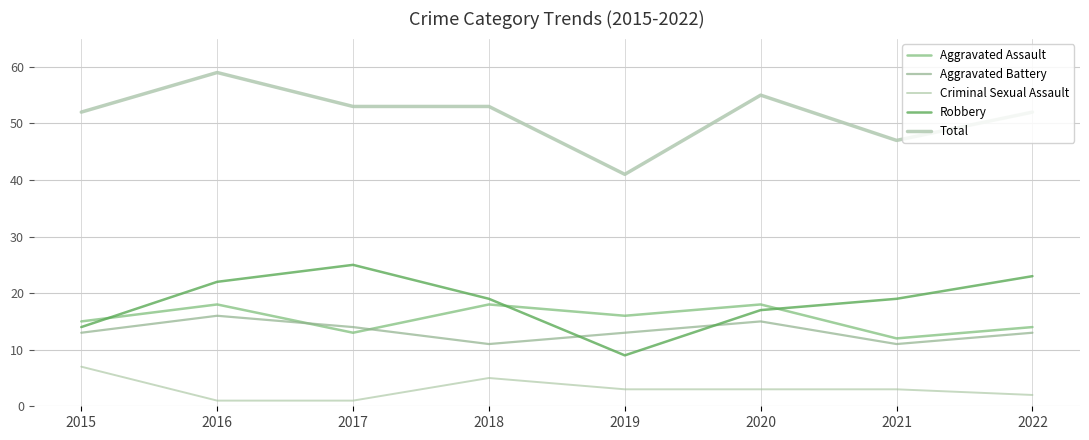

Which series has the largest total across all categories?

Total